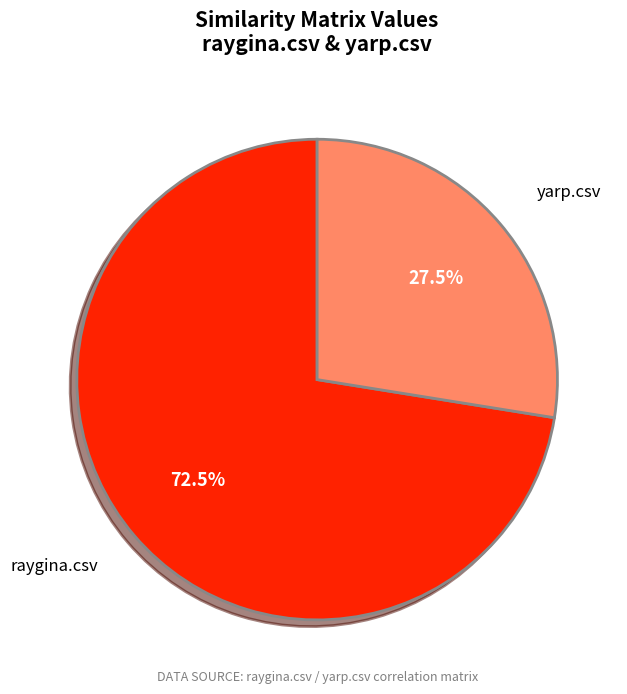

To the nearest percent, what is the combined percentage of raygina.csv and yarp.csv?

100%